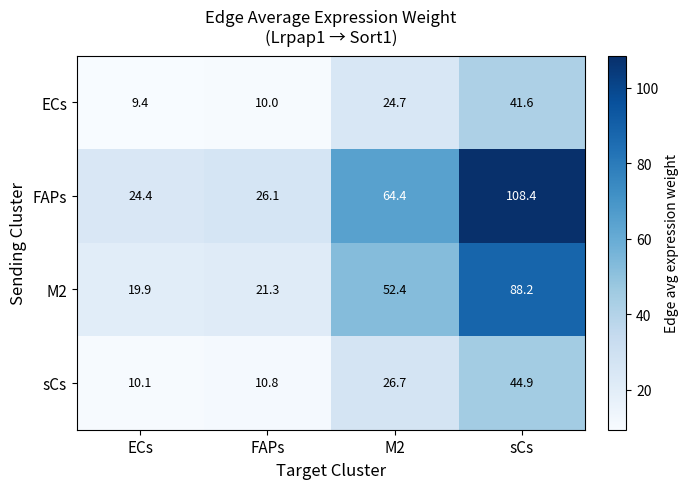

What is the spread (max minus min) of values at M2?

39.7